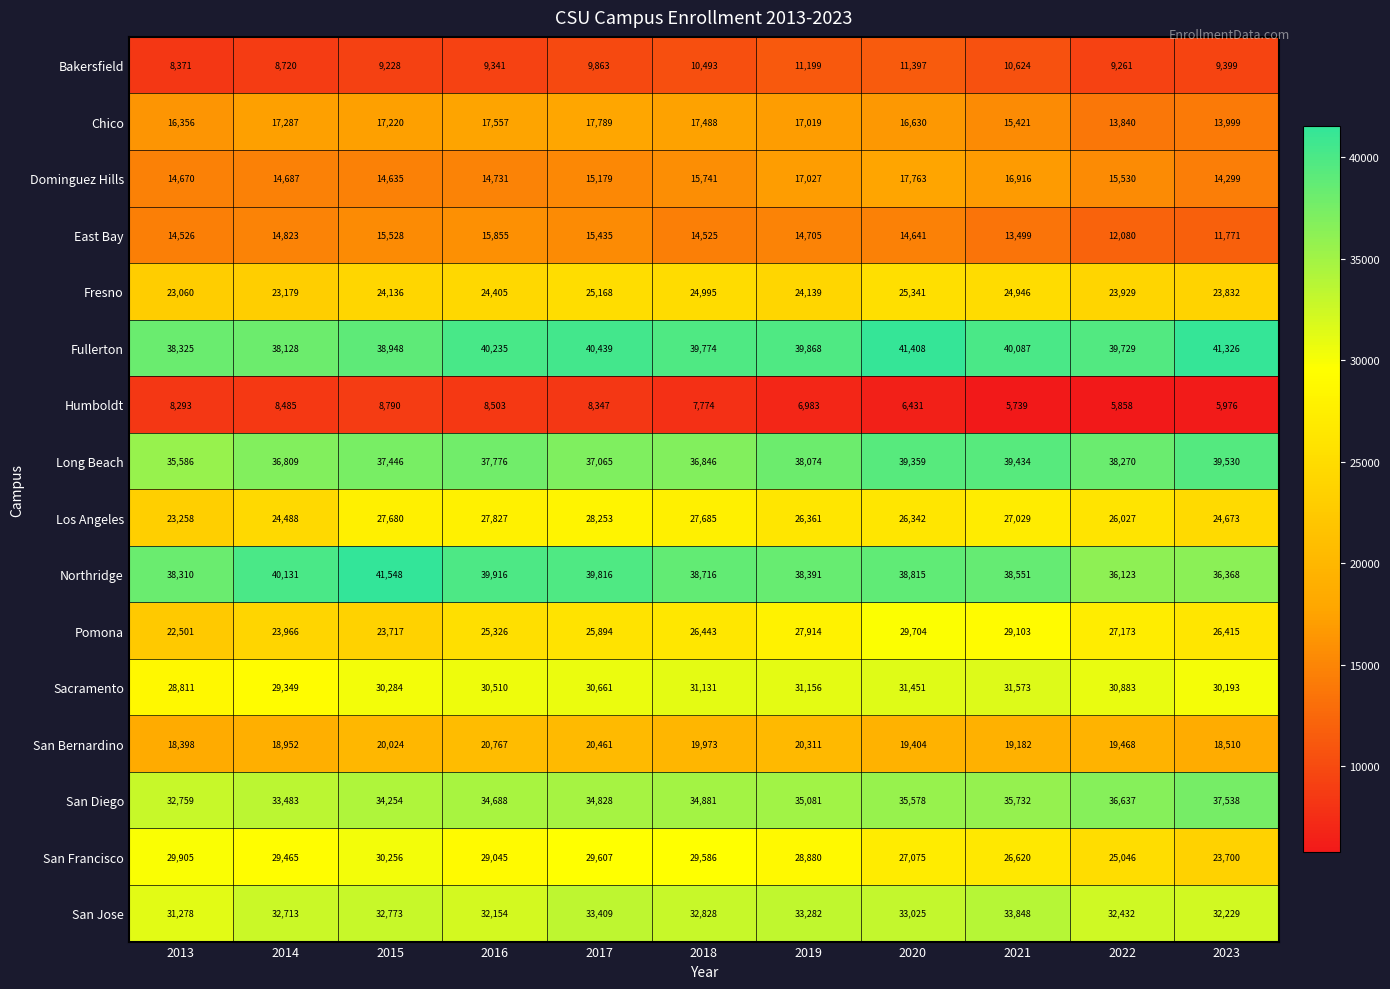

What is the difference between the highest and lowest values at 2022?

33871